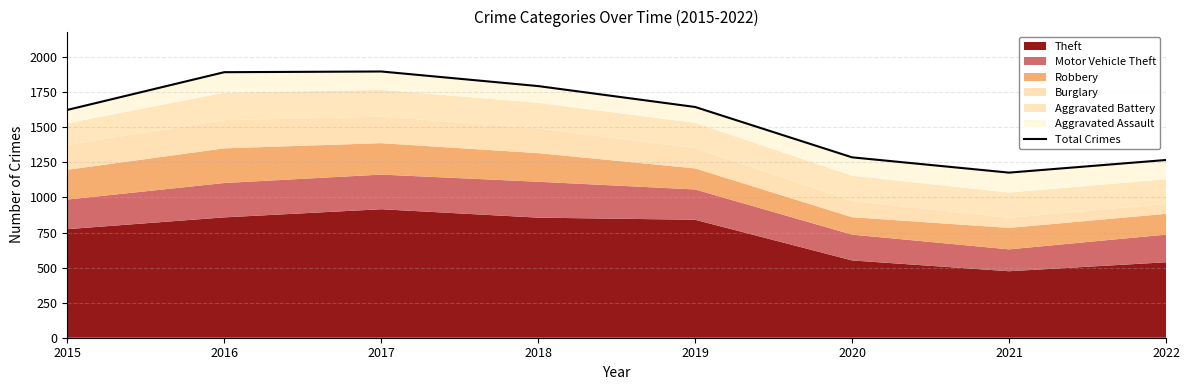

What is the change in value from 2018 to 2020?

-508